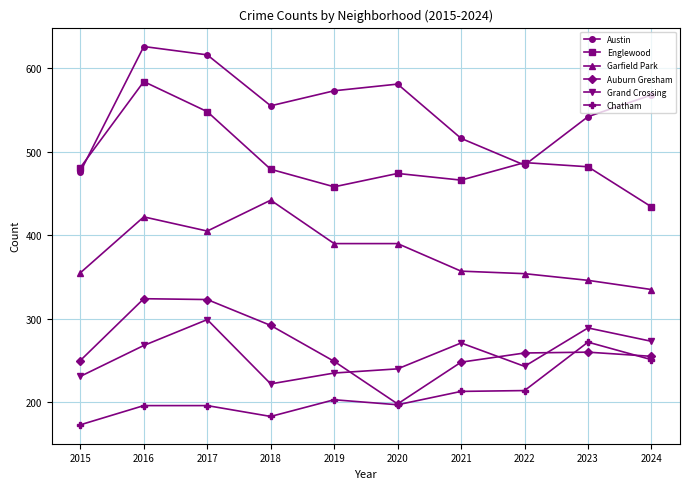

Which category has the lowest value across all series?

2015